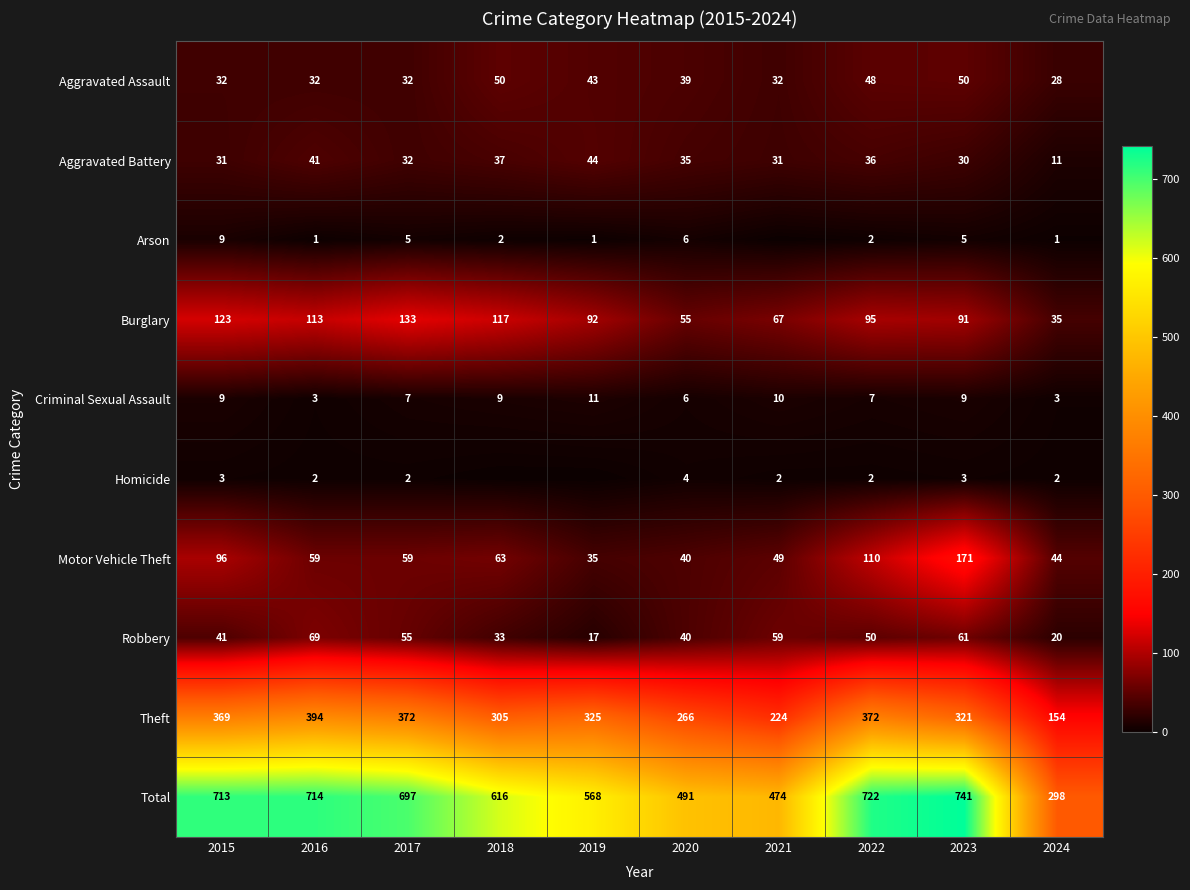

What is the difference between the highest and lowest values at 2023?

738